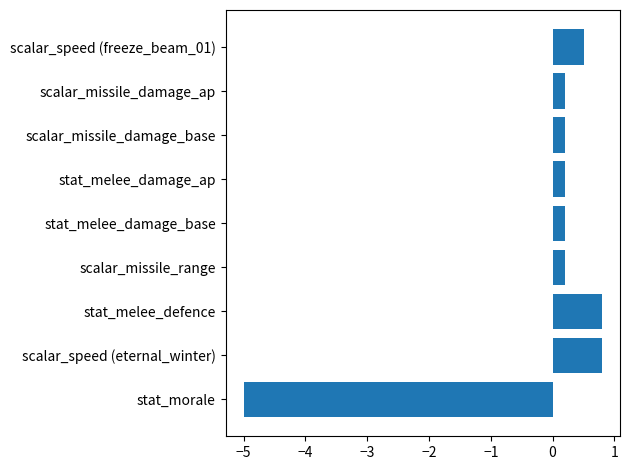

The chart shows a value of 0.2 at scalar_missile_range. True or false?

True